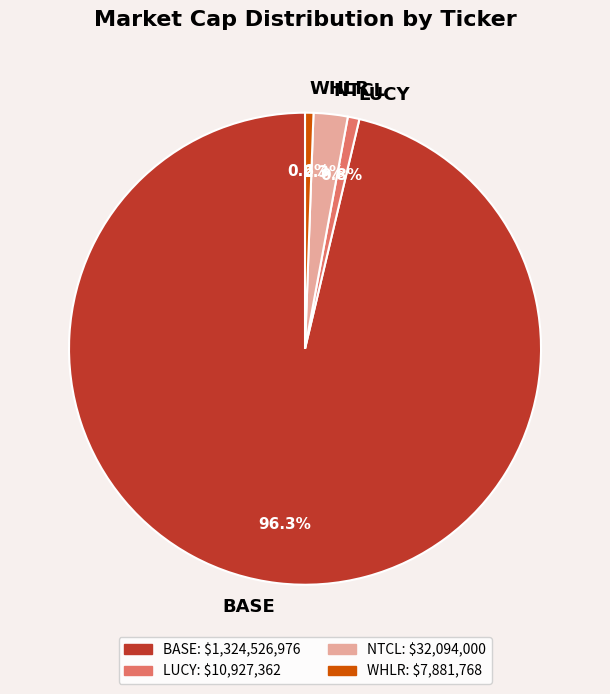

To the nearest percent, what portion does WHLR represent?

1%